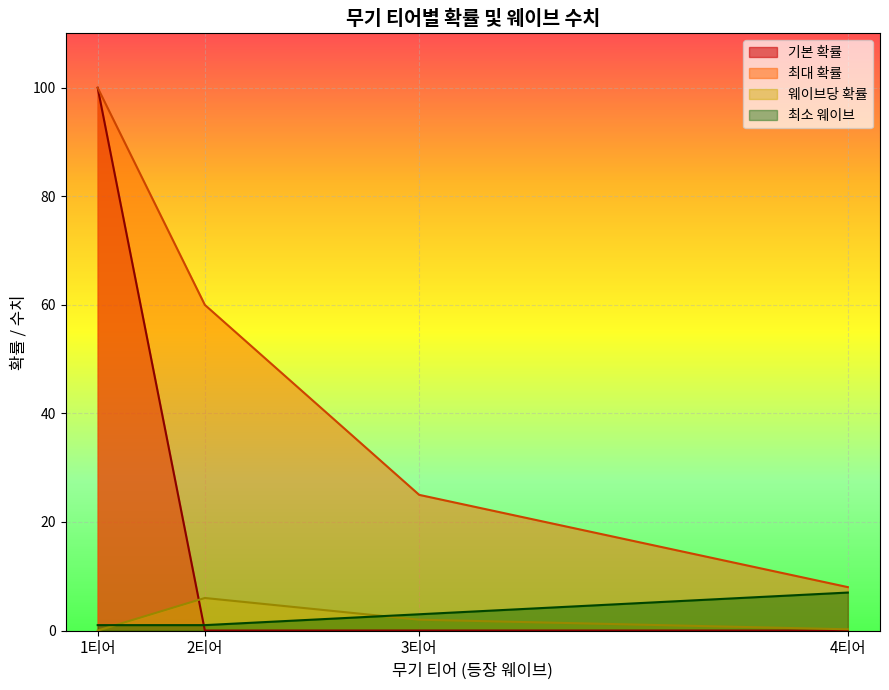

Is it true that 최대 확률 equals 25.0 at 3티어?

True